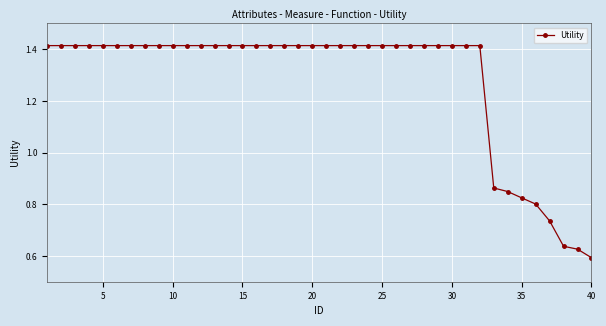

What is the sum of all values?

51.2